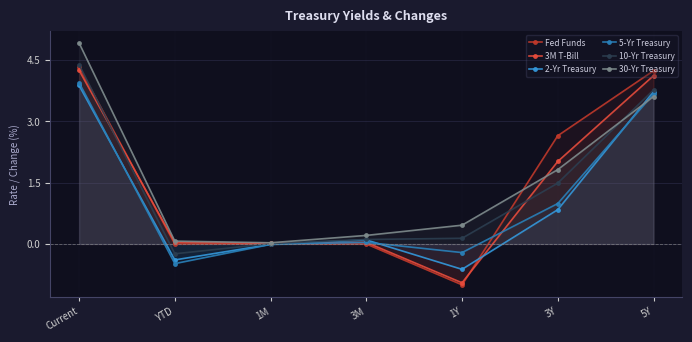

Which series changed the most between Current and 3Y?

30-Yr Treasury